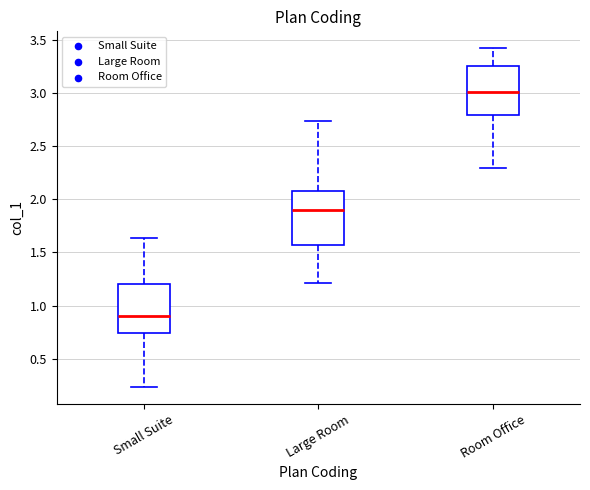

Reading left to right, read every box against the y-axis: the position of its median line, the range the box covers, and the ends of its whiskers. The values are not printed on the chart, so give them approximately, as read against the axis.

Small Suite: median 0.90, box 0.75 to 1.20, whiskers 0.25 to 1.65
Large Room: median 1.90, box 1.55 to 2.10, whiskers 1.20 to 2.75
Room Office: median 3.00, box 2.80 to 3.25, whiskers 2.30 to 3.40